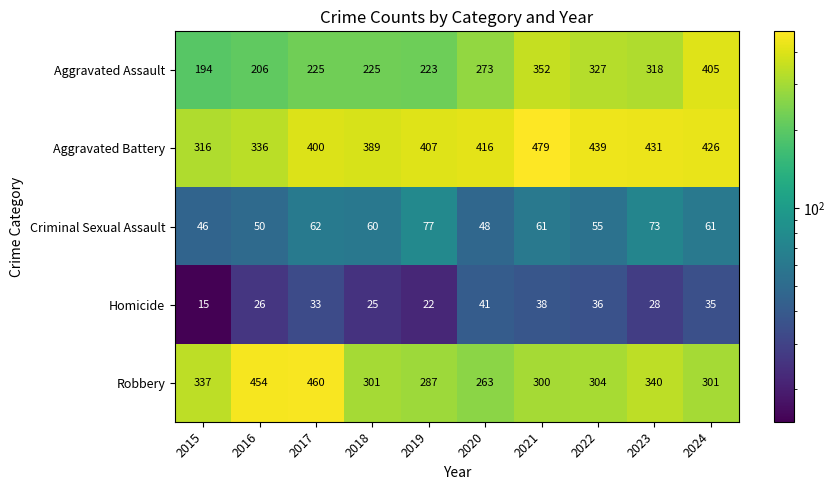

True or false: Robbery has a value of 207 at 2024.

False